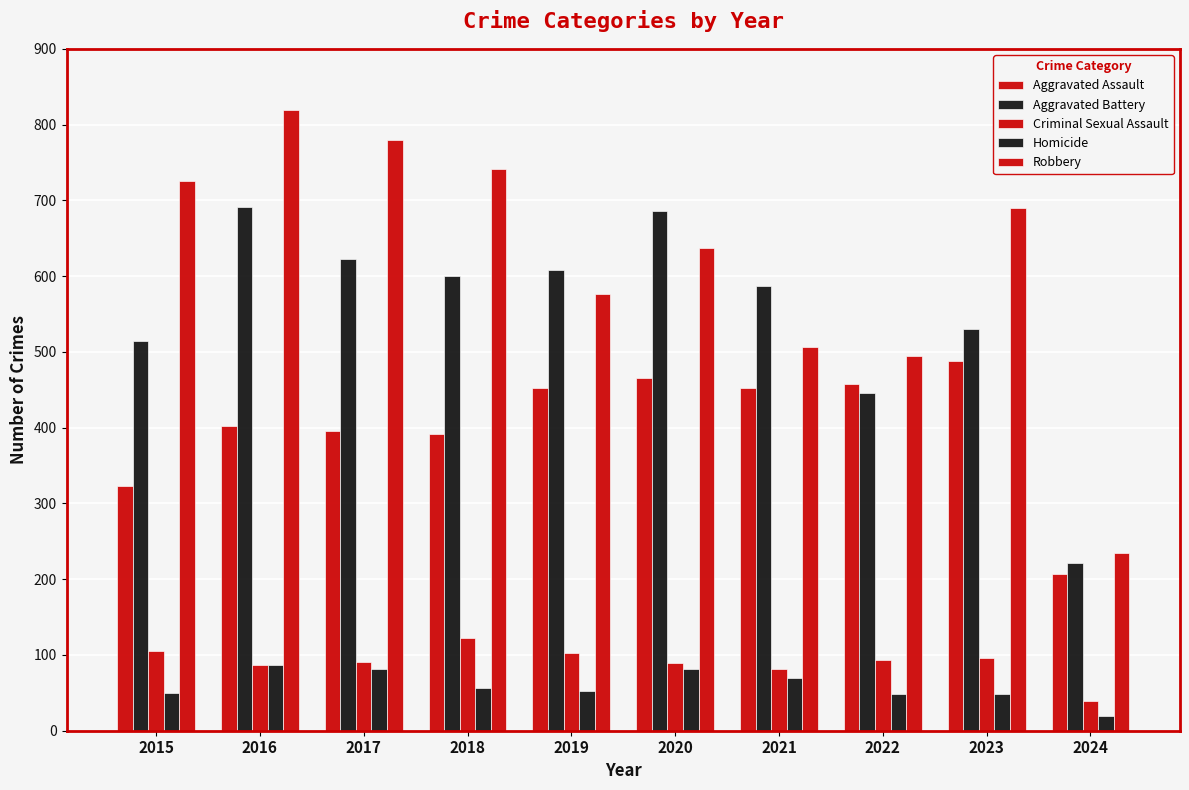

Reading right to left, what are all the values shown in this chart?

Aggravated Assault: 2024=207	2023=488	2022=458	2021=452	2020=466	2019=452	2018=392	2017=396	2016=402	2015=323
Aggravated Battery: 2024=221	2023=530	2022=446	2021=587	2020=686	2019=608	2018=600	2017=623	2016=691	2015=515
Criminal Sexual Assault: 2024=39	2023=96	2022=94	2021=81	2020=89	2019=102	2018=123	2017=91	2016=87	2015=105
Homicide: 2024=19	2023=48	2022=49	2021=69	2020=81	2019=53	2018=56	2017=82	2016=87	2015=50
Robbery: 2024=235	2023=690	2022=495	2021=506	2020=637	2019=577	2018=741	2017=780	2016=819	2015=726